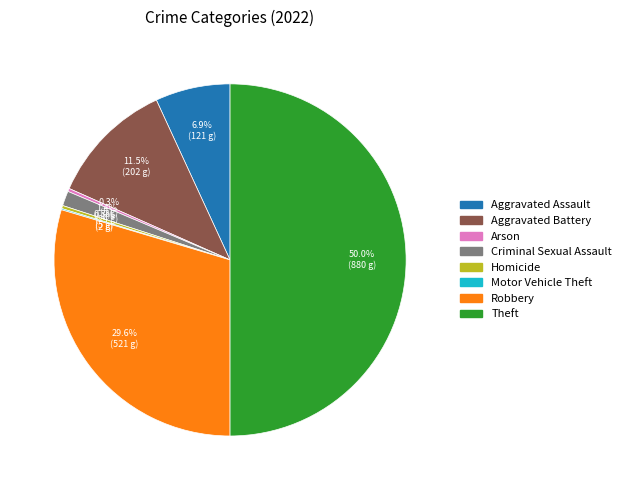

What is the largest slice in the pie chart?

Theft